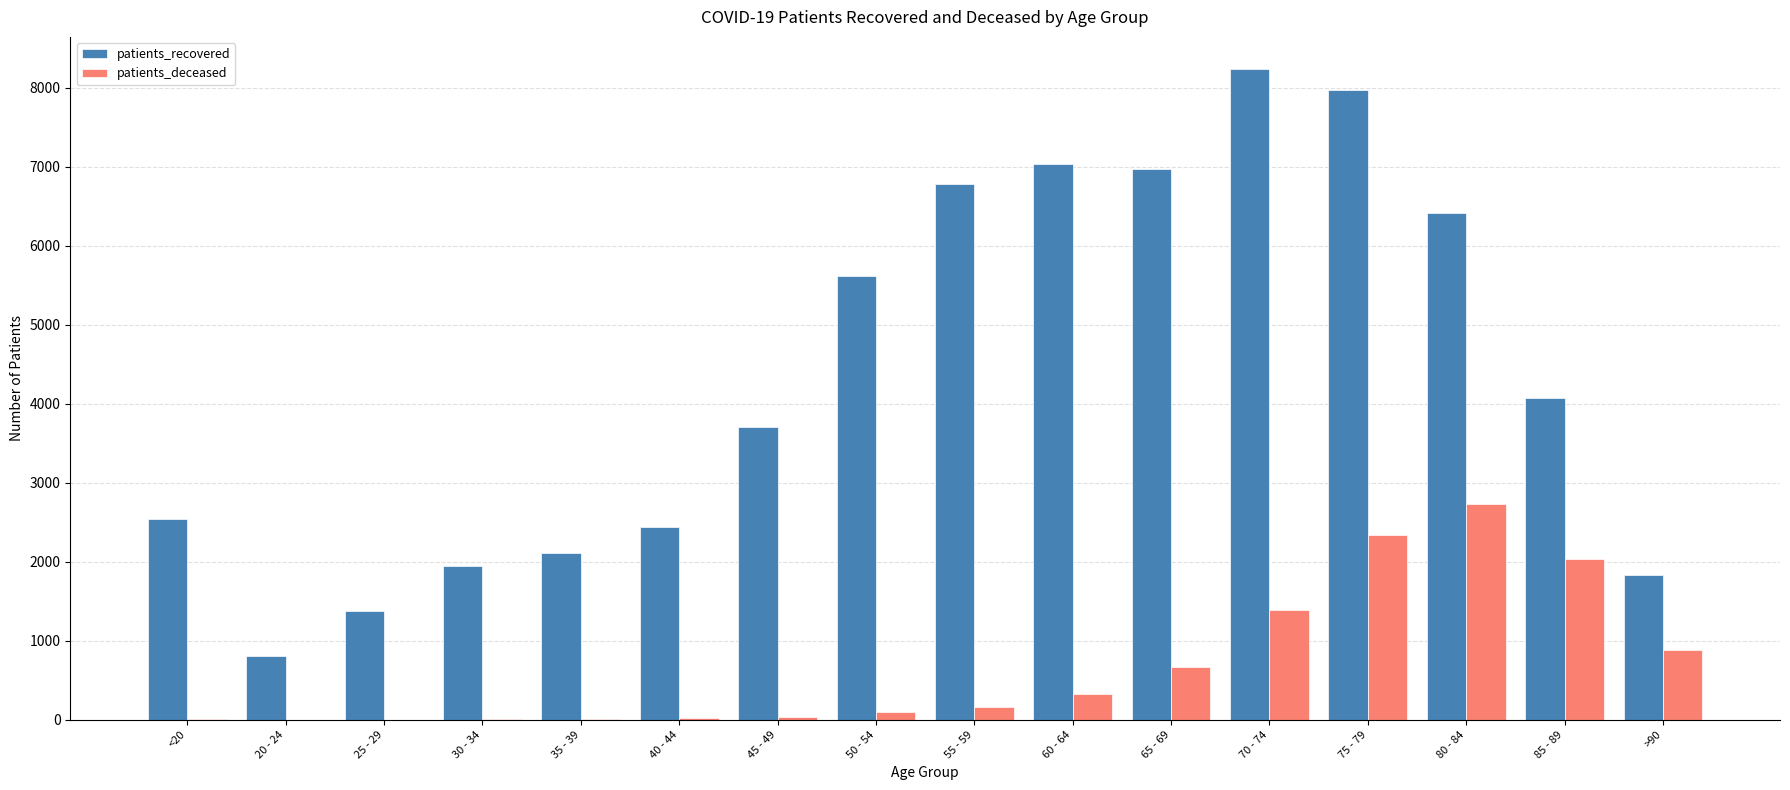

Which series has the largest total across all categories?

patients_recovered